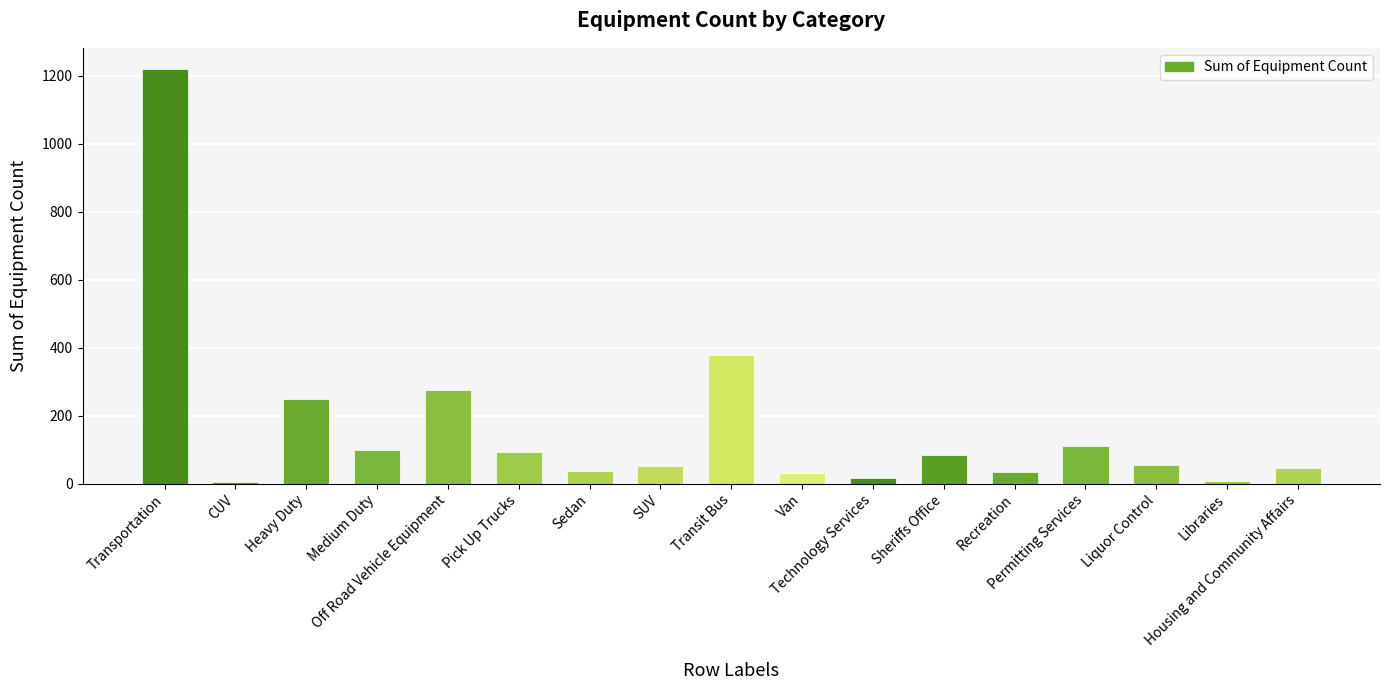

The value at SUV is 53. True or false?

True